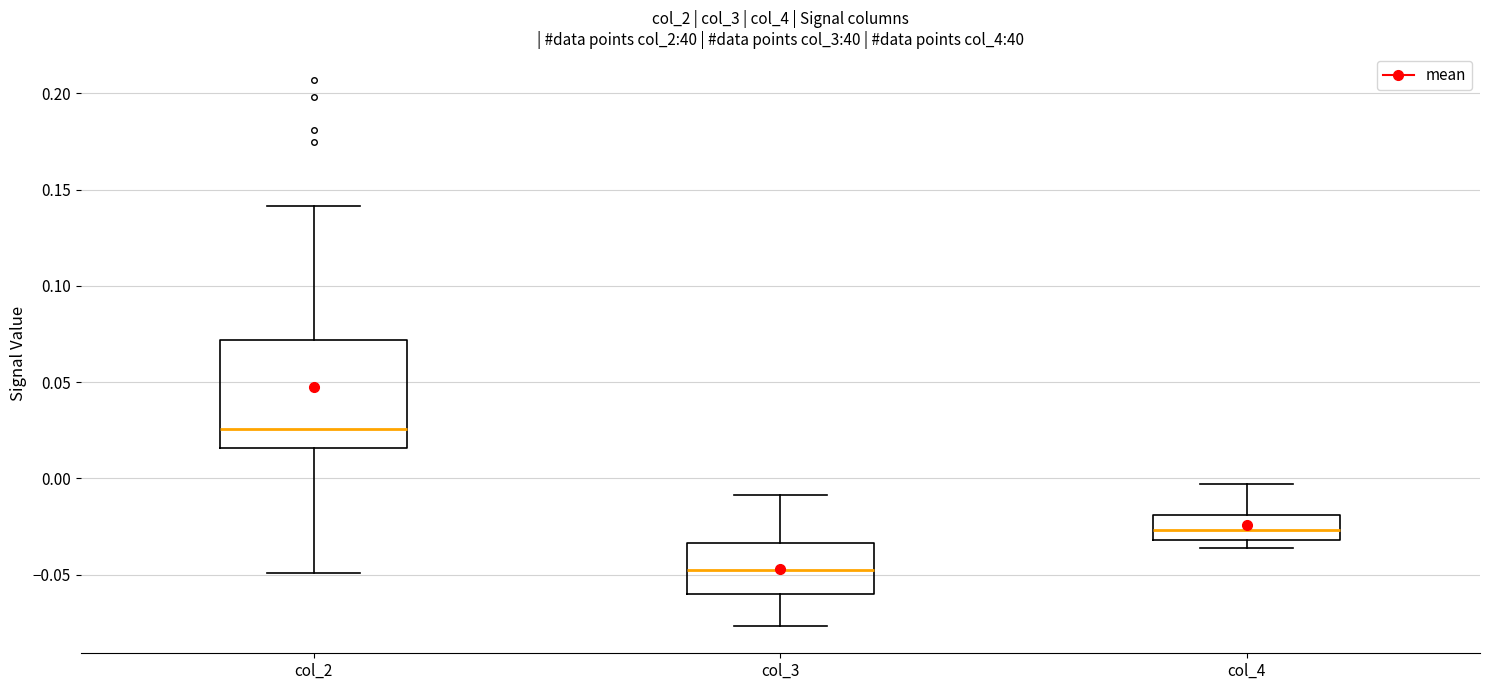

Which box has the highest median line?

col_2